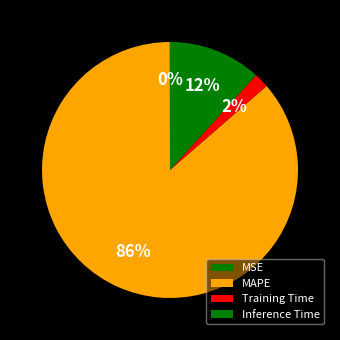

To the nearest percent, what percentage of the pie is Training Time?

2%